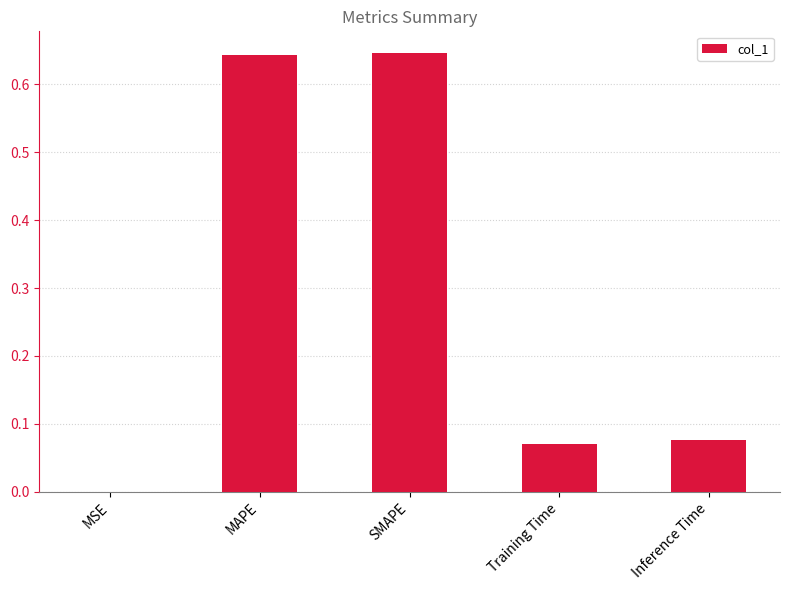

The chart shows a value of 0.9 at MAPE. True or false?

False